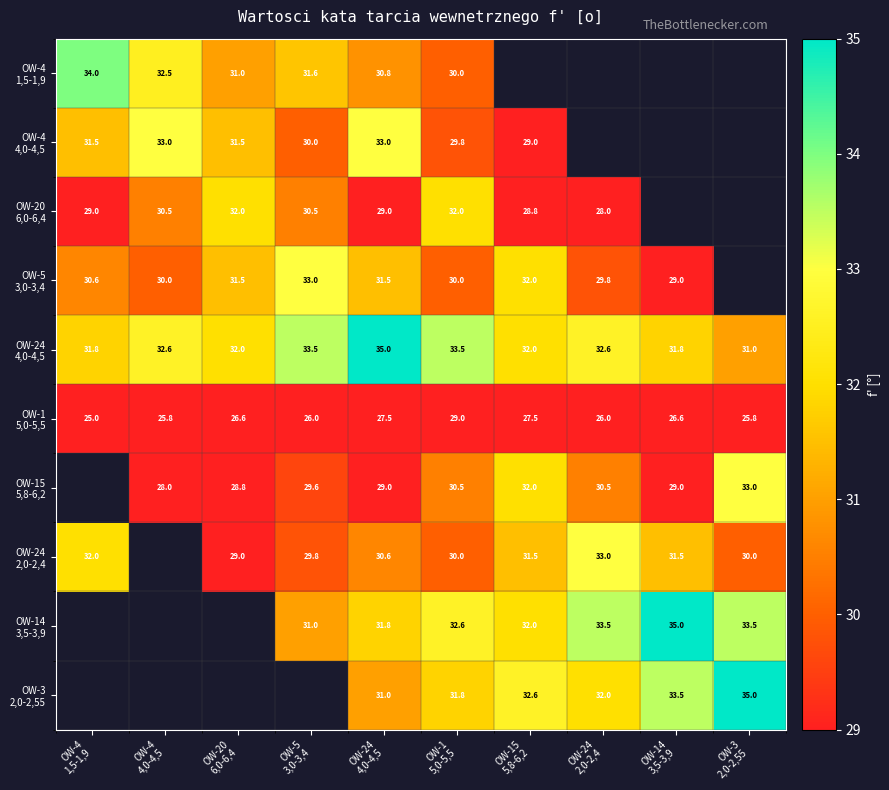

Which has a higher value, OW-1
5,0-5,5 or OW-15
5,8-6,2?

OW-15
5,8-6,2